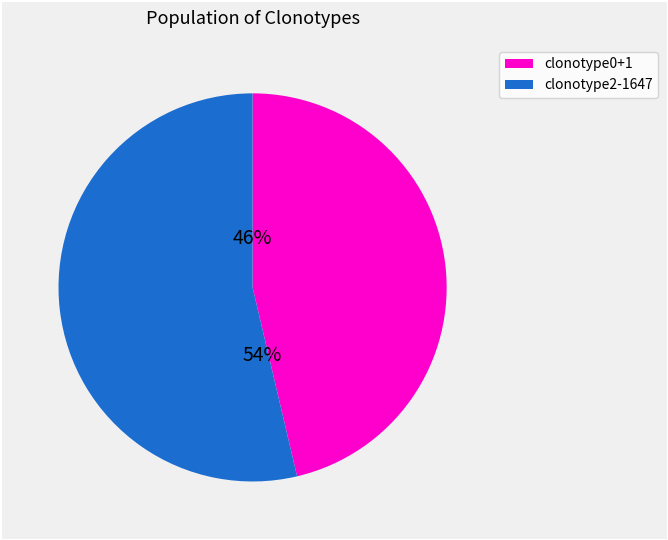

How many segments does this pie chart have?

2